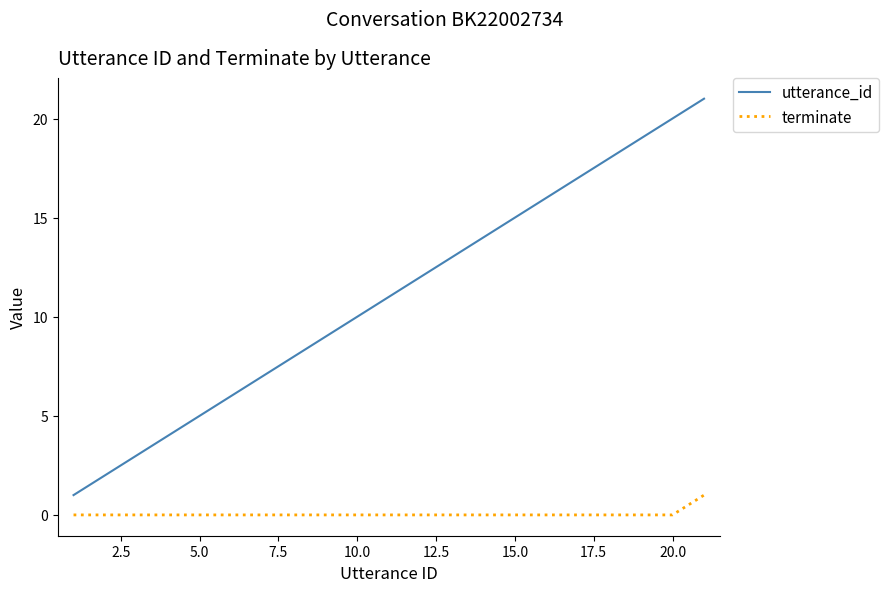

What is the greatest value displayed?

21